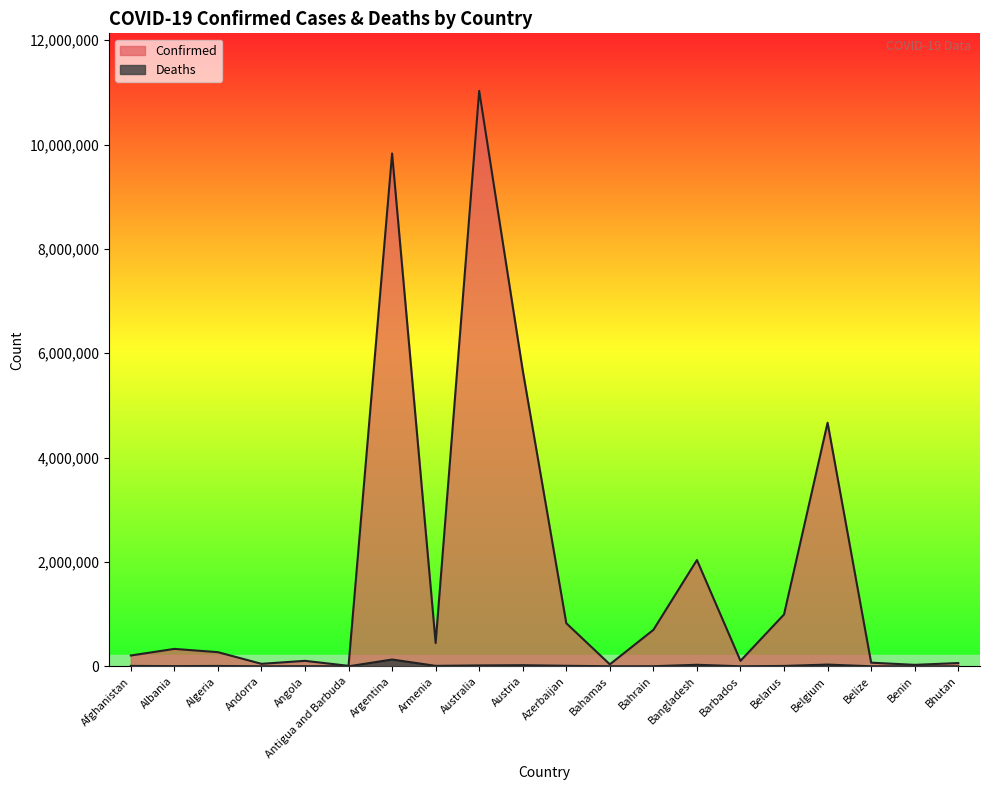

Reading left to right, what are all the values shown in this chart?

Confirmed: 207239	333708	271190	47686	104973	9106	9829236	445881	11028776	5668157	825737	37491	698136	2037003	104944	994037	4668248	69675	27982	62524
Deaths: 7845	3594	6881	165	1928	146	130080	8712	16851	21348	10002	833	1539	29438	568	7118	33228	688	163	21